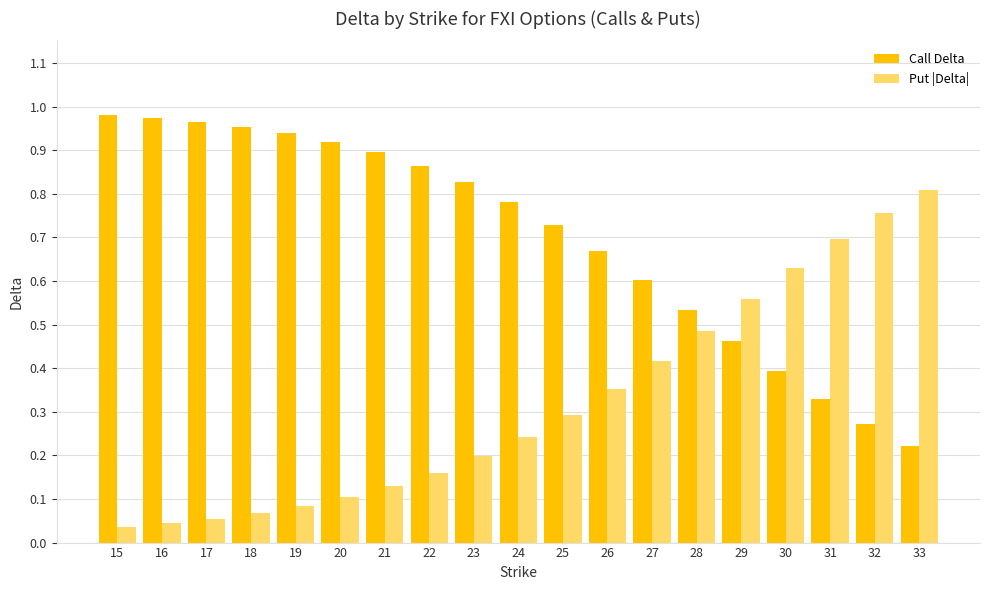

Which category has the highest value in the Put |Delta| series?

33